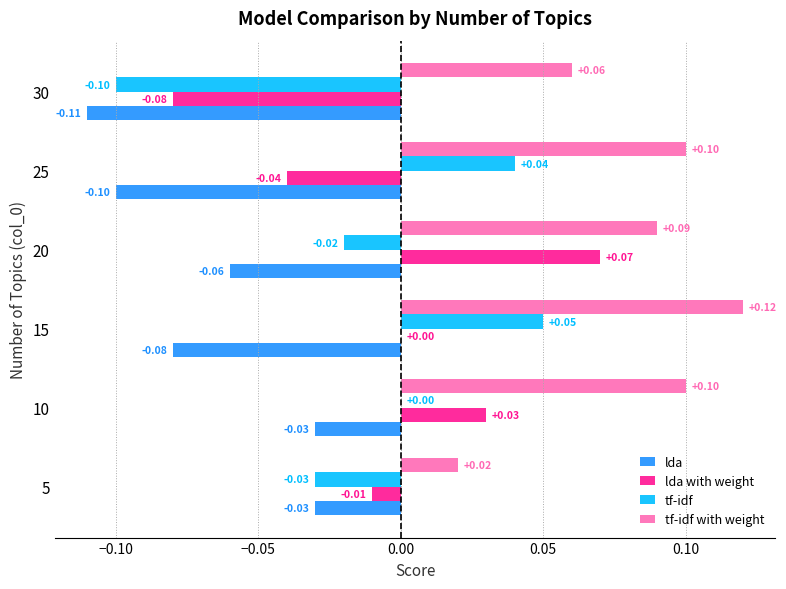

Which series changed the most between 5 and 10?

tf-idf with weight